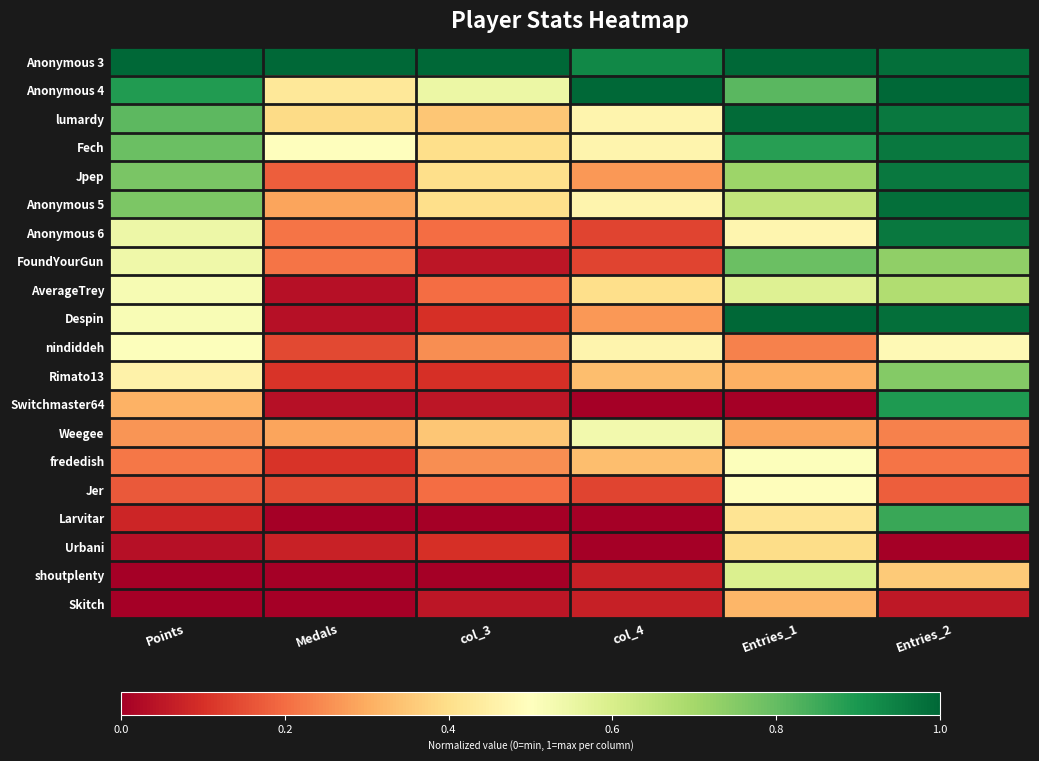

What is the total value across all series at col_3?

5.0